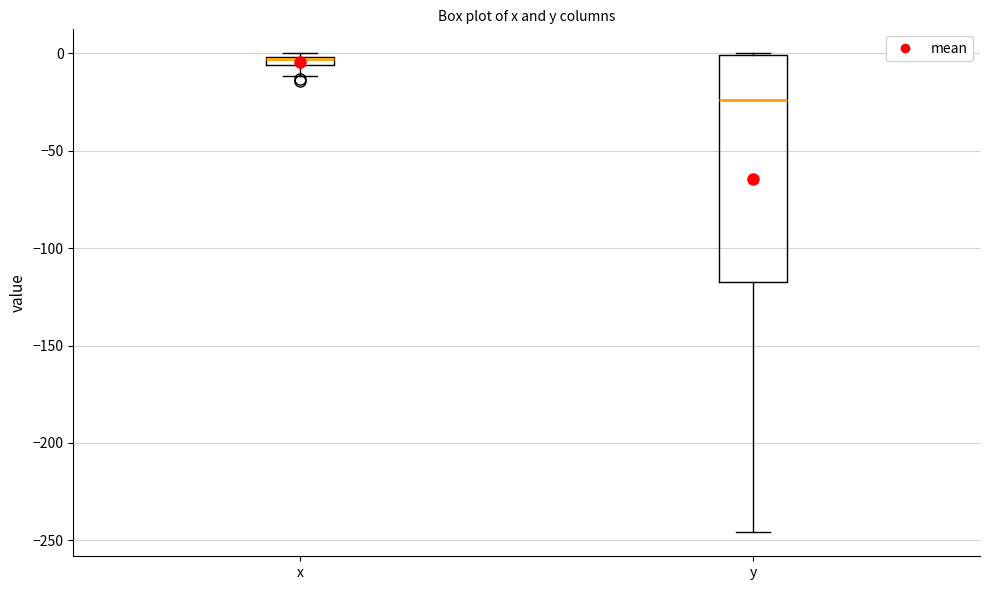

Where is the lower edge of the box for y on the y-axis? The values are not printed on the chart, so give them approximately, as read against the axis.

-120